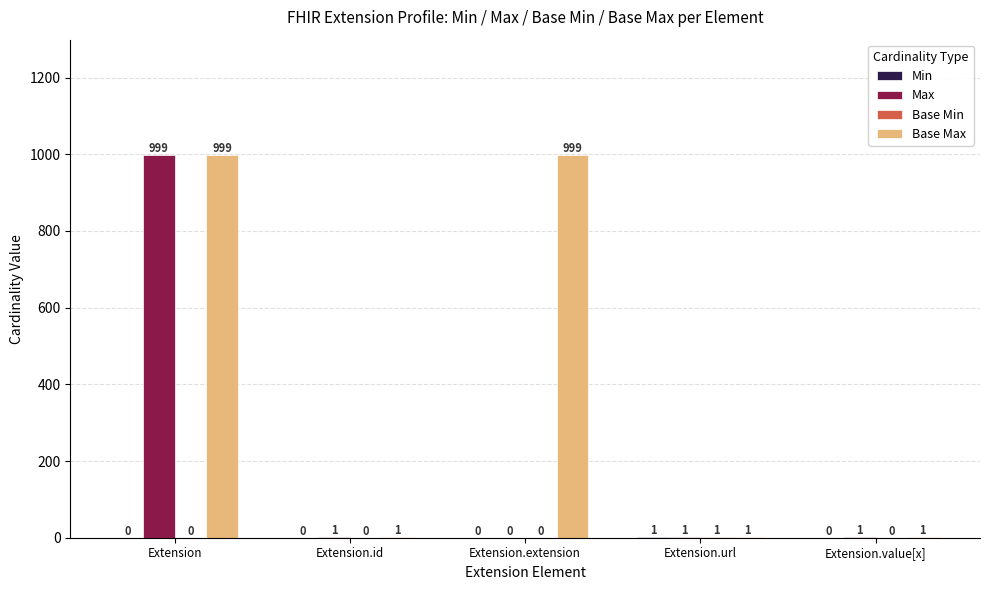

Between Extension.id and Extension.extension, which series saw the biggest shift?

Base Max